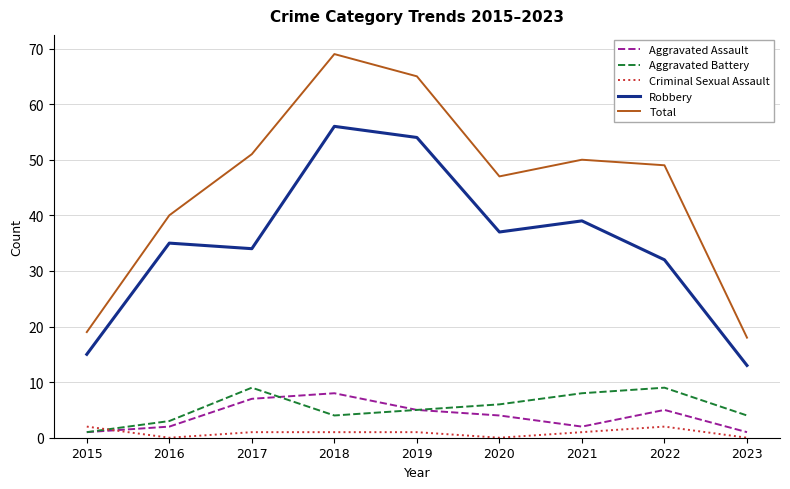

In Criminal Sexual Assault, how many points are lower than both neighbors (excluding endpoints)?

2